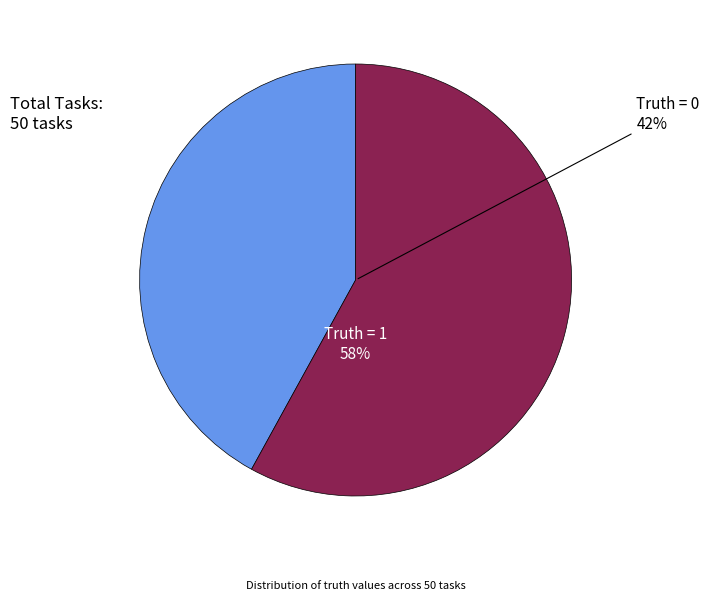

Is 0 the majority of the pie?

No